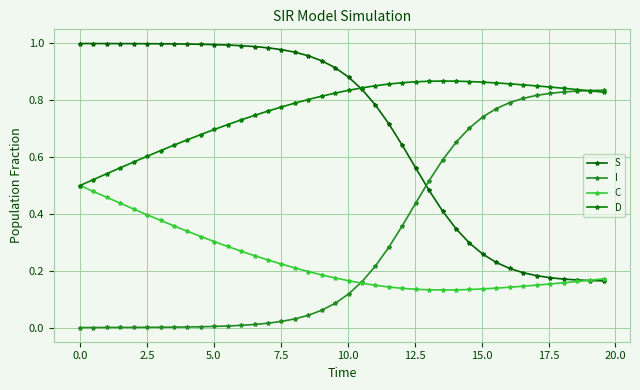

What is the difference between the maximum and minimum values in the I series?

0.8